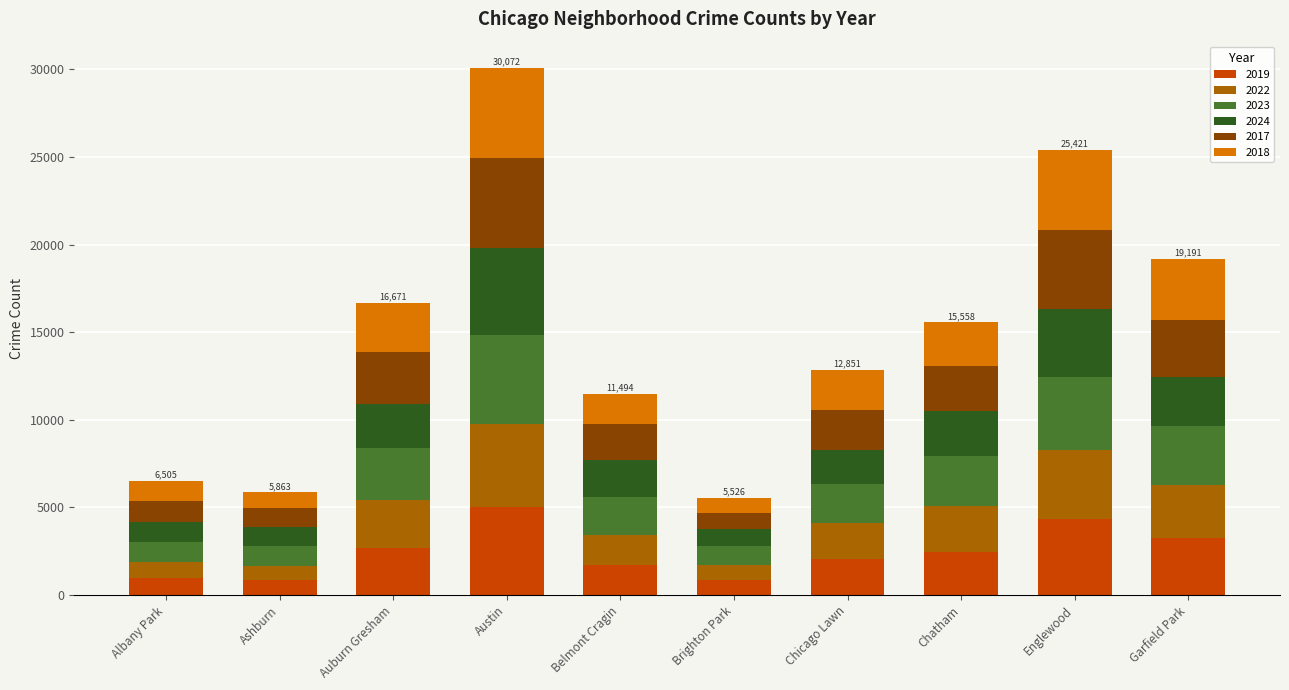

What is the value of the 2019 bar at the 5th from the left?

1687